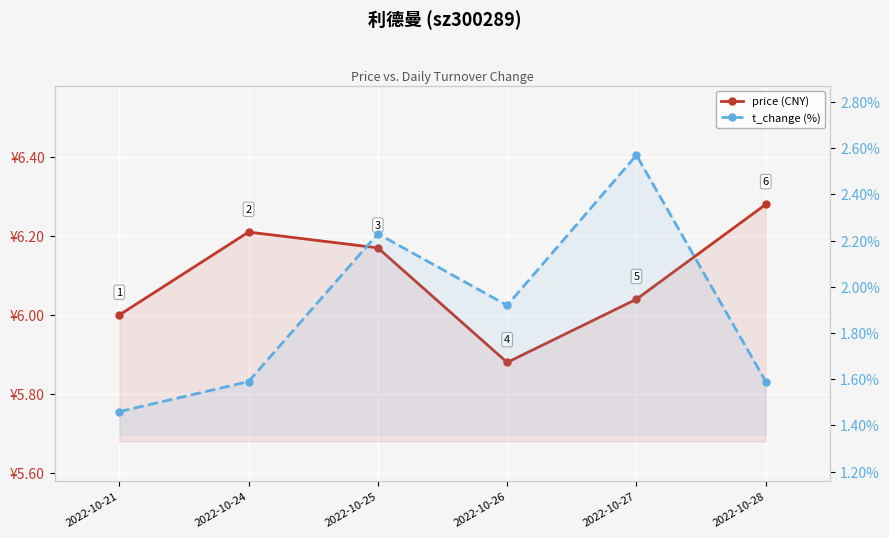

Between 2022-10-21 and 2022-10-26, which series saw the biggest shift?

t_change (%)